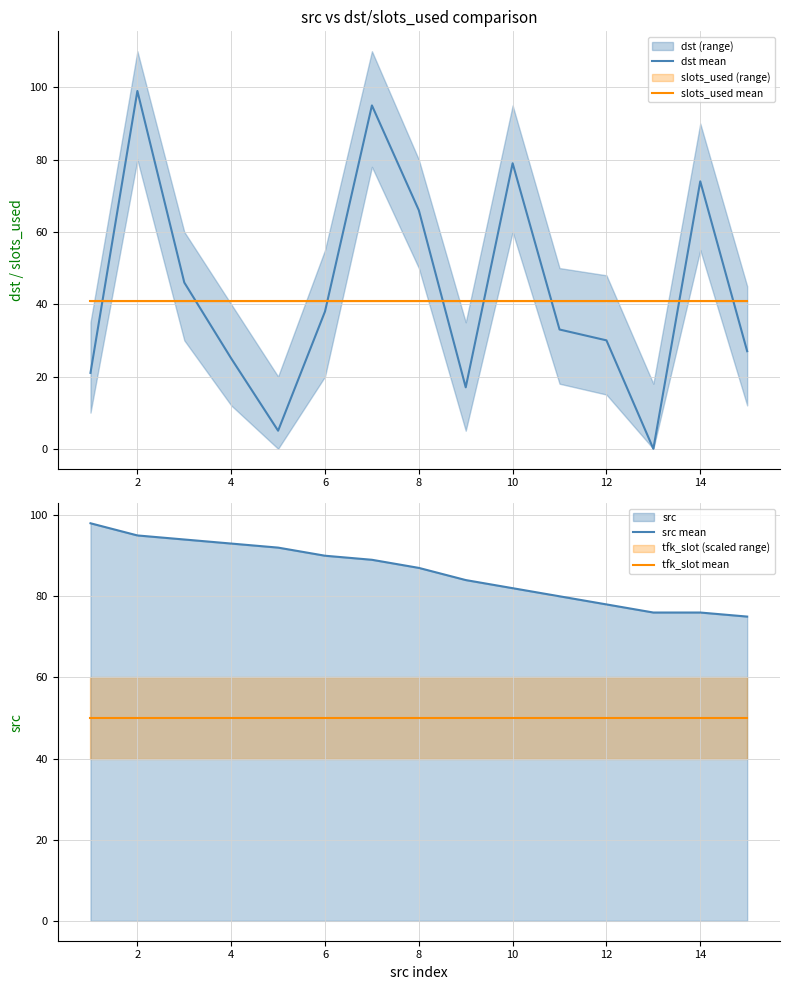

The value of src mean at 12 is 130. True or false?

False